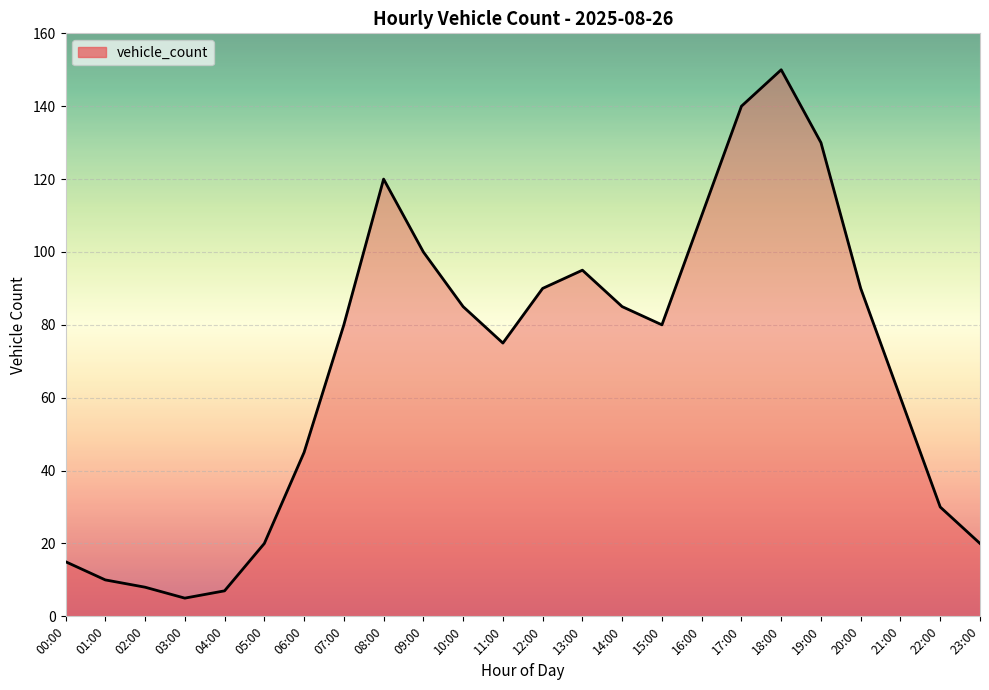

At which category does the data reach its first local valley?

03:00